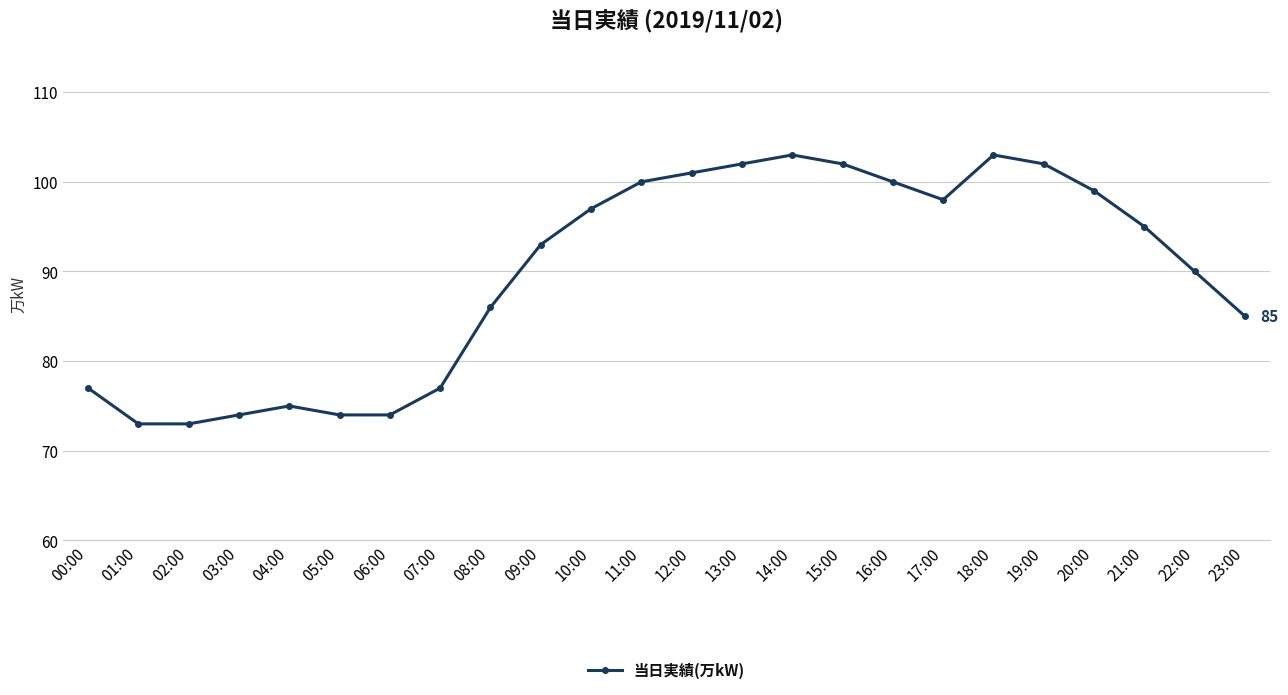

Approximately how many times larger is the value at 22:00 compared to 19:00?

0.9